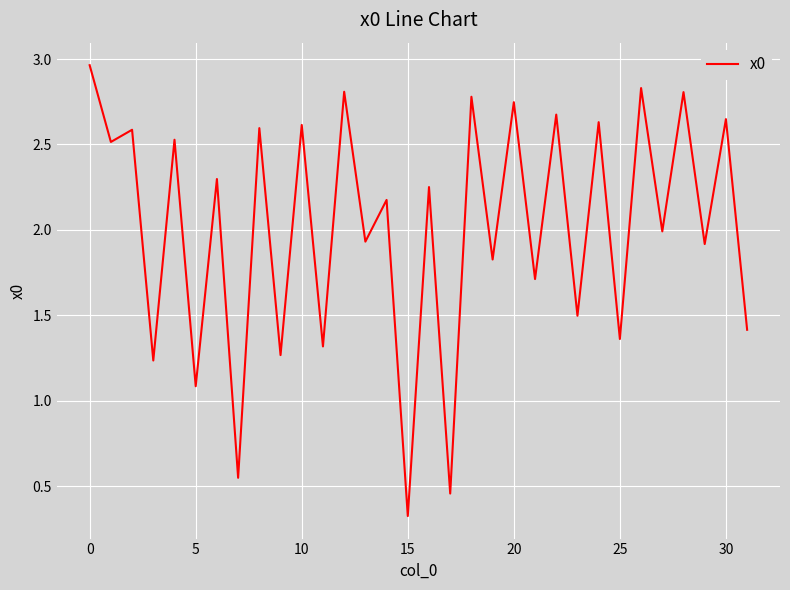

What is the average value?

2.0